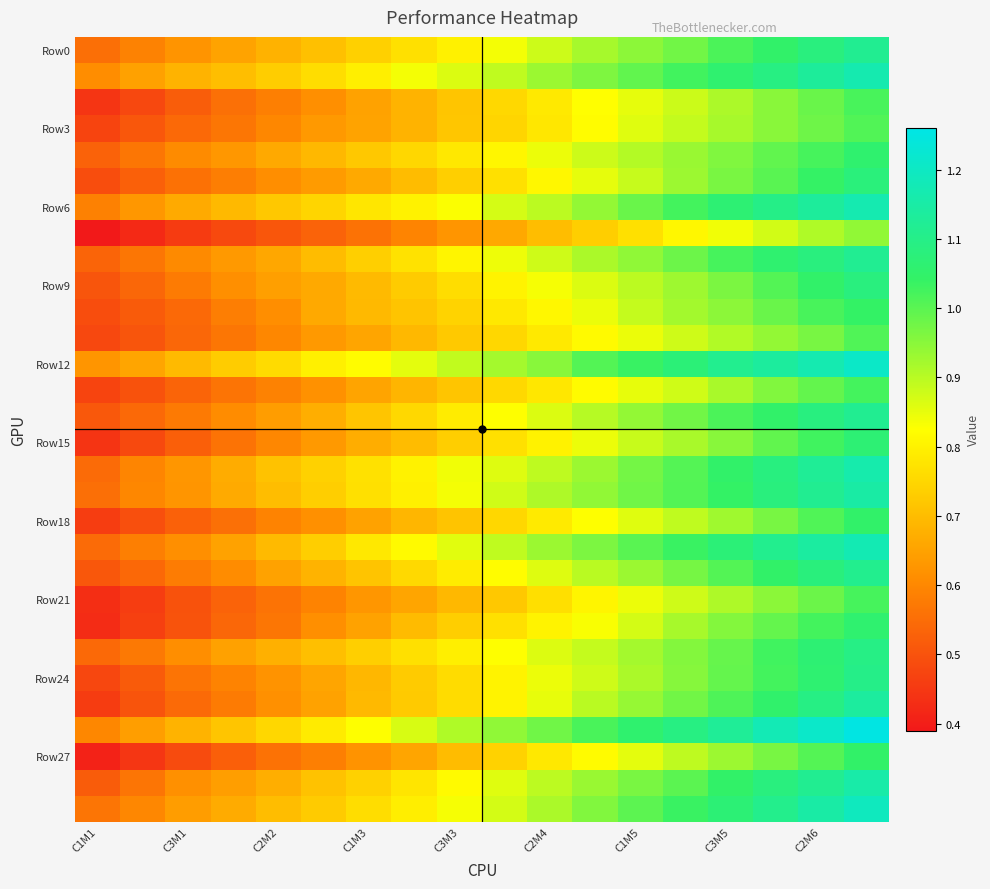

How many distinct data groups are displayed?

30